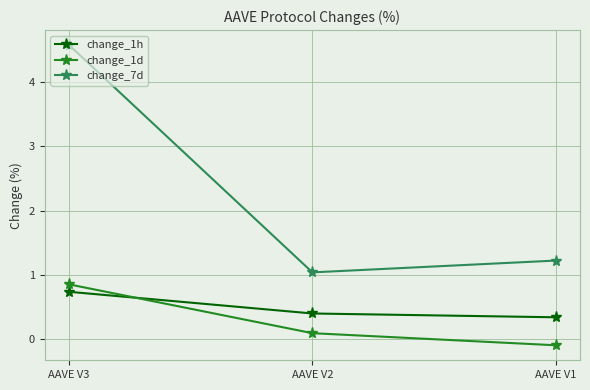

Reading left to right, what are all the values shown in this chart?

change_1h: 0.7	0.4	0.3
change_1d: 0.9	0.1	-0.1
change_7d: 4.6	1.0	1.2